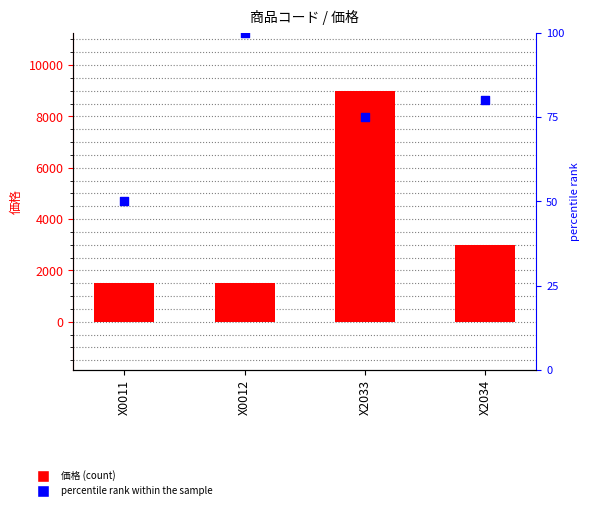

Which series contains the lowest Y value?

percentile rank within the sample